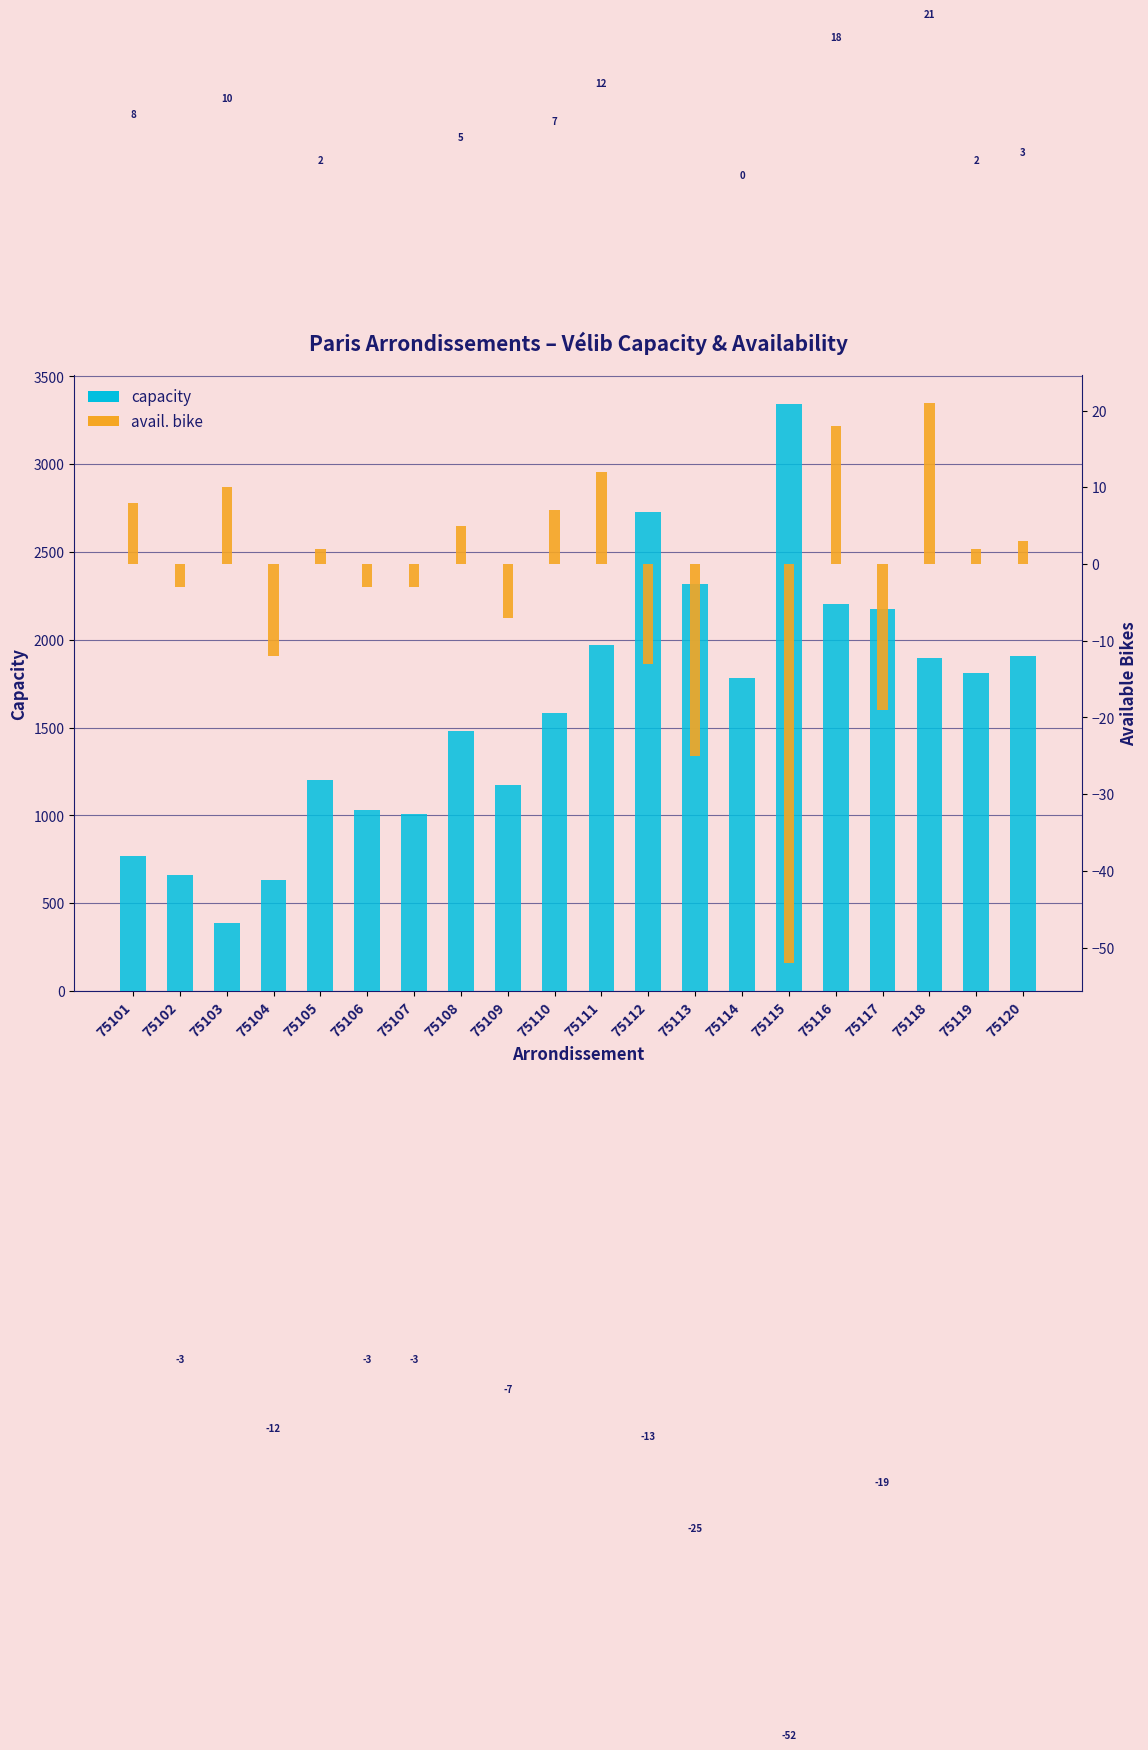

Where does the capacity series first go above 1783?

75111